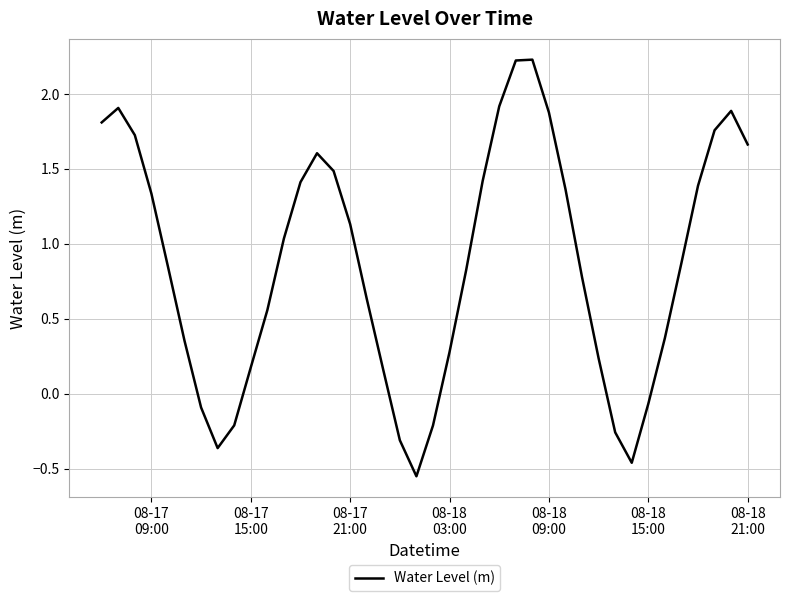

How many lines are shown in the chart?

1